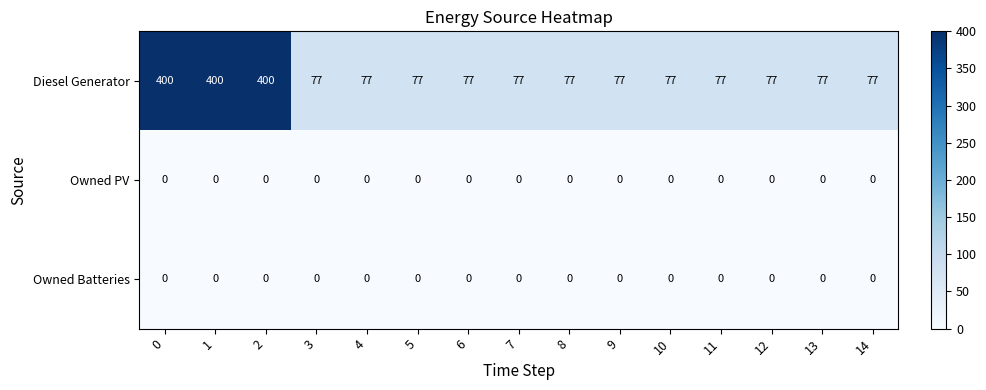

How many series are shown in this chart?

3